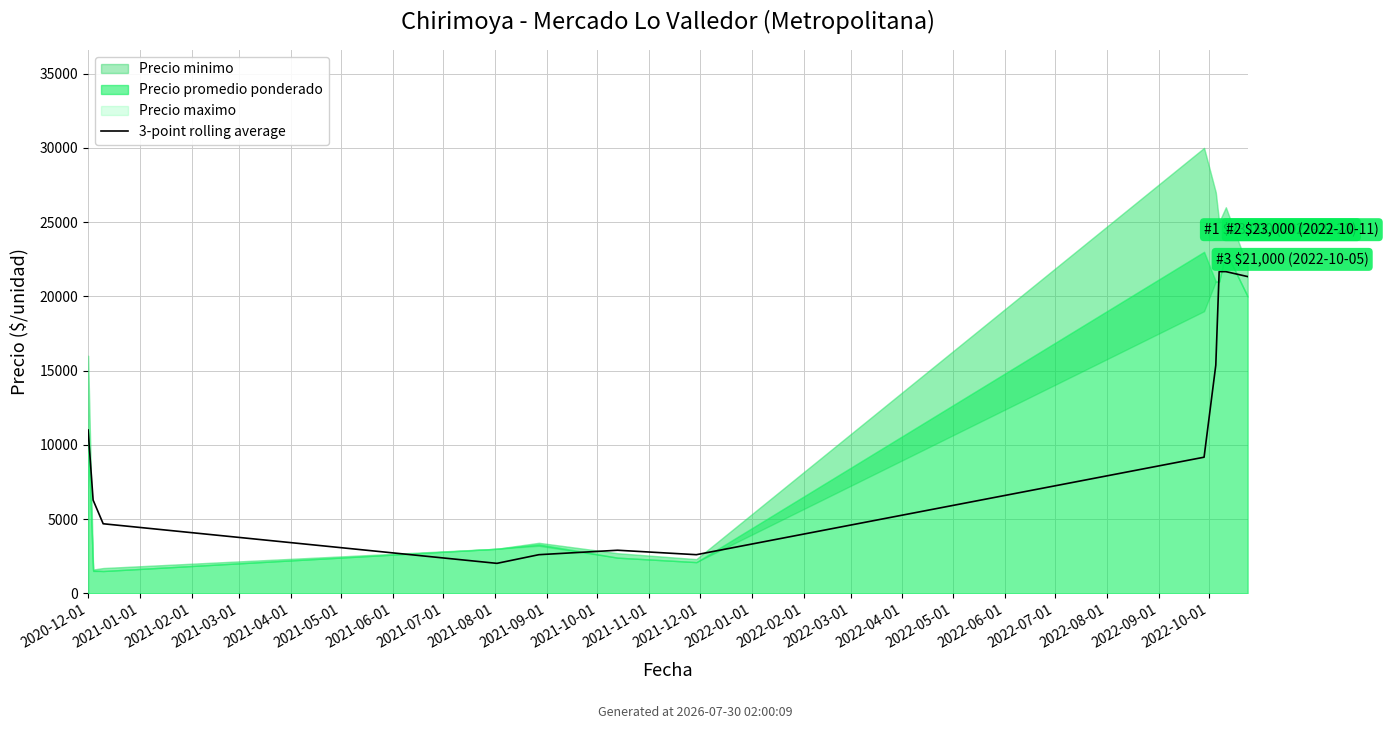

How many values exceed 9166?

6